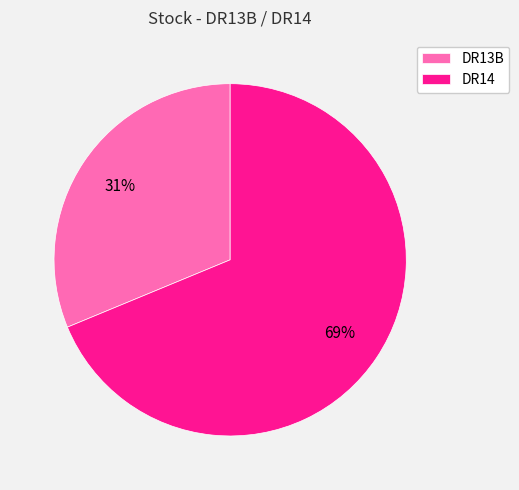

Is there any slice that represents more than half of the pie?

Yes